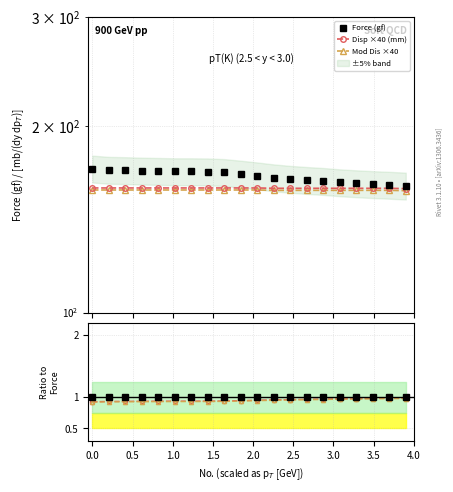

True or false: Force (gf) has more than 2 interior local peaks.

False